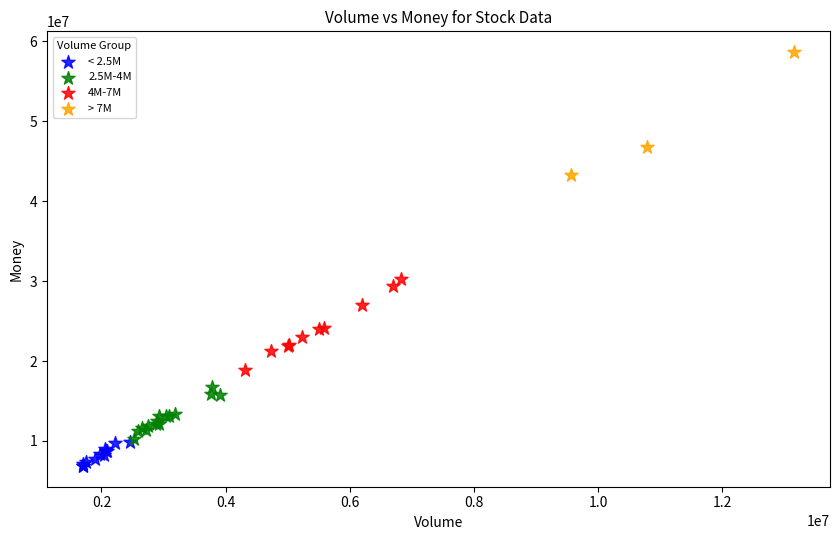

Which series has the widest spread of Y values?

> 7M